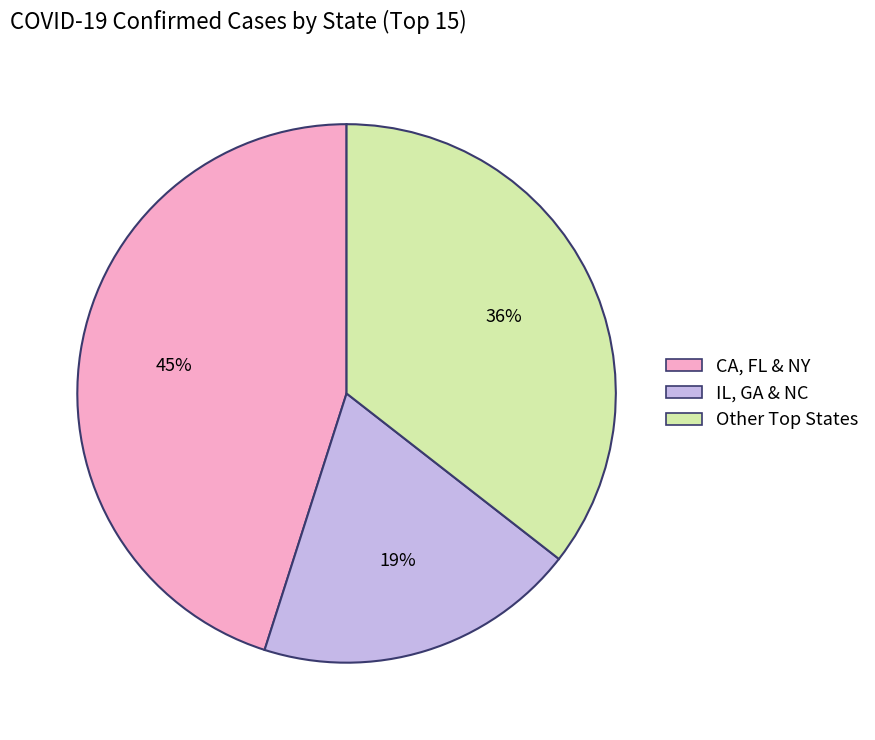

Count the number of slices in the pie.

3